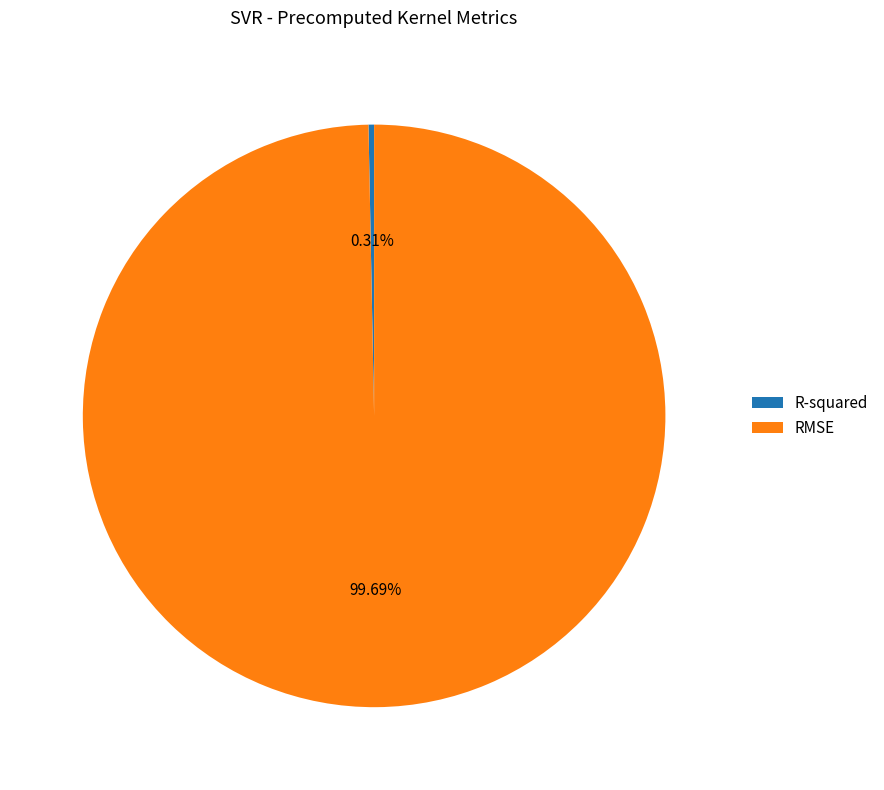

To the nearest percent, what is the combined percentage of R-squared and RMSE?

100%